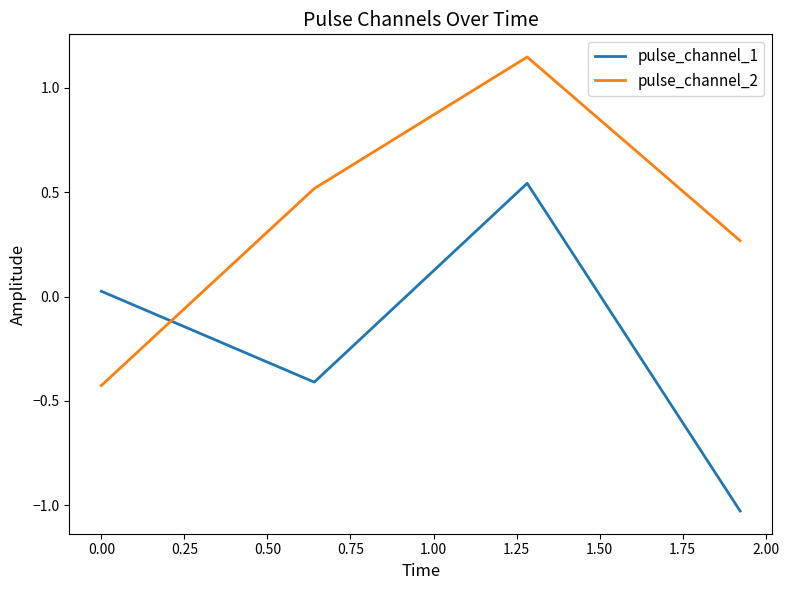

How many values in pulse_channel_2 are below zero?

1